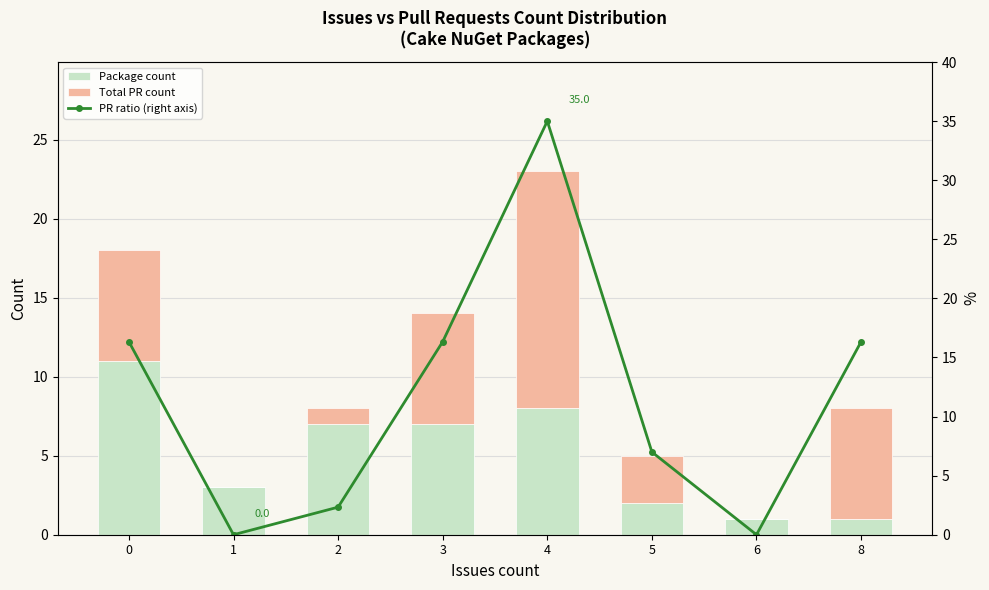

What is the approximate value of Total PR count at 5?

3.0